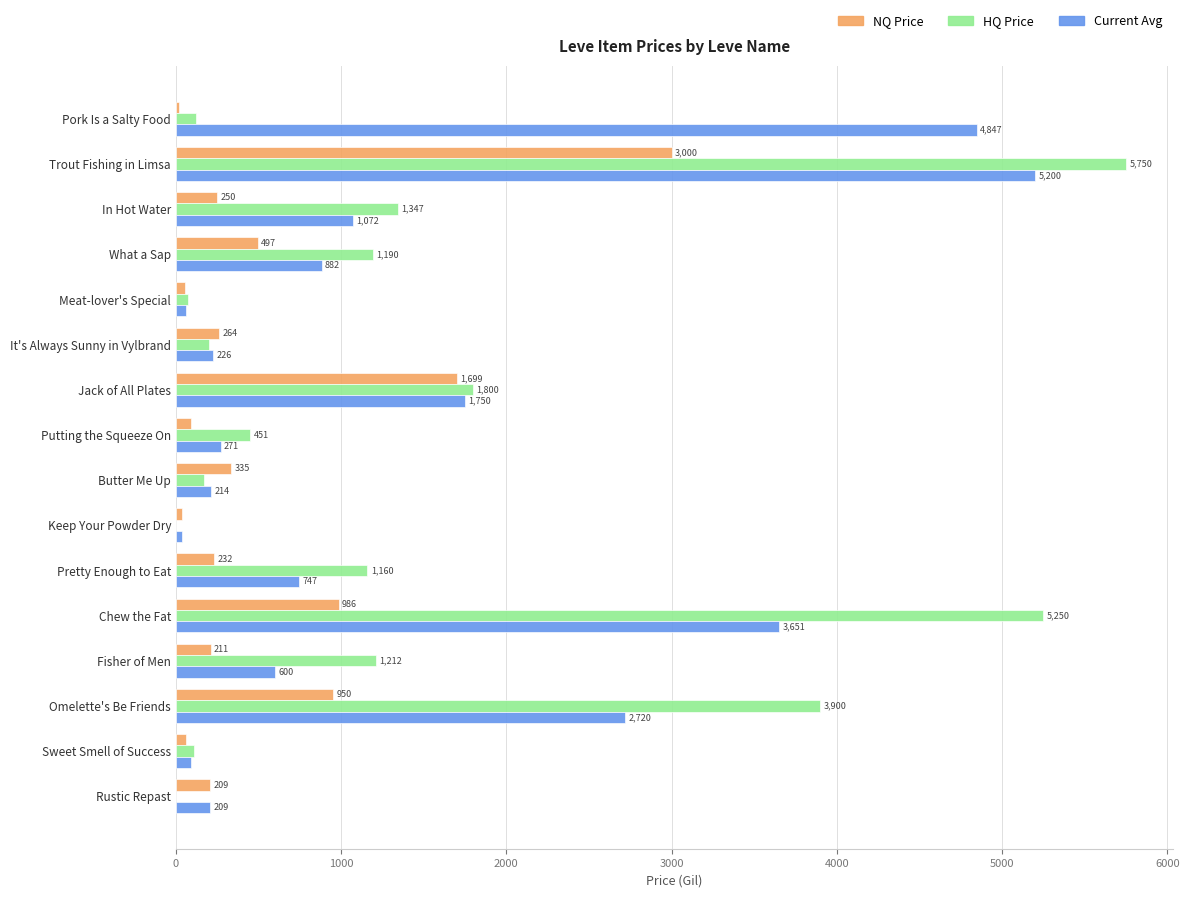

What is the average value of the HQ Price series?

1421.0